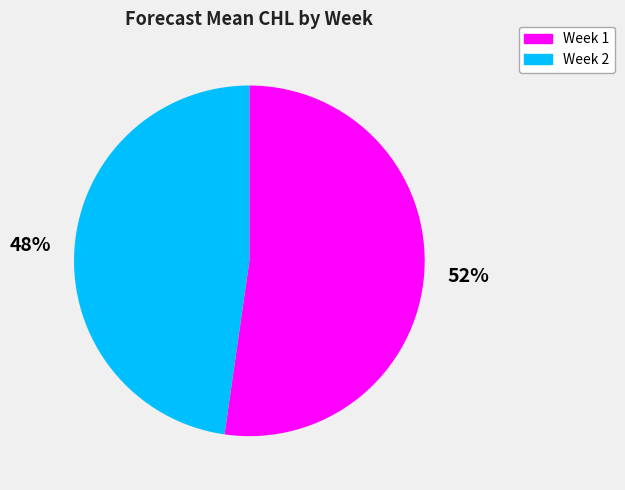

Combined, do Week 2 and Week 1 account for over 50%?

Yes